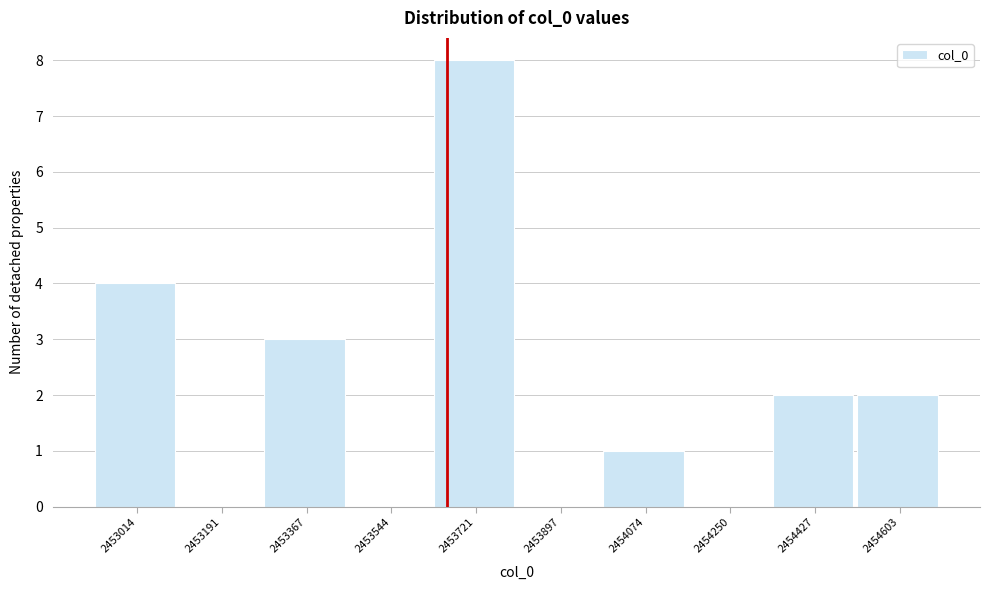

Reading left to right, list all the values displayed in this chart.

2453014=4	2453191=0	2453367=3	2453544=0	2453721=8	2453897=0	2454074=1	2454250=0	2454427=2	2454603=2